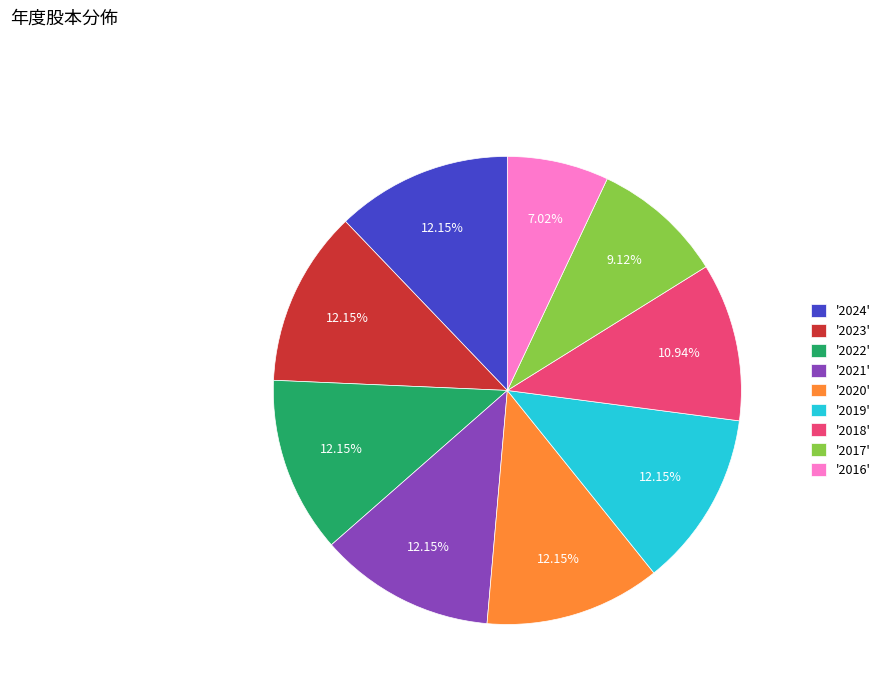

How many segments does this pie chart have?

9